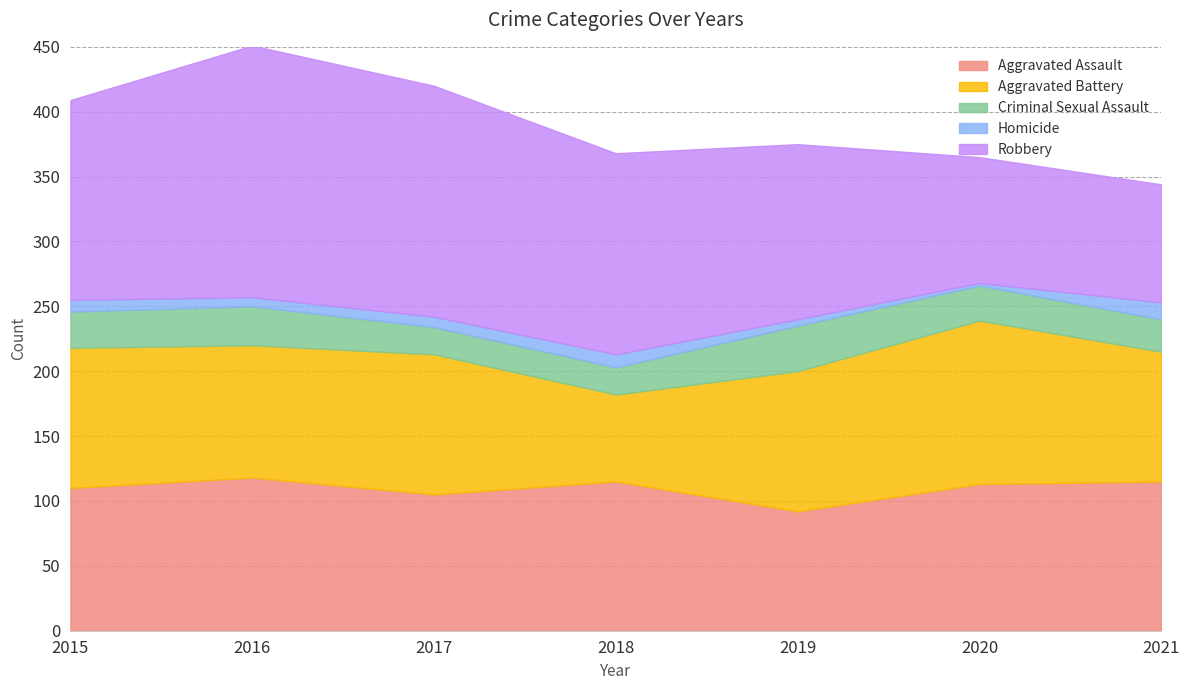

Which category has the lowest value across all series?

2020